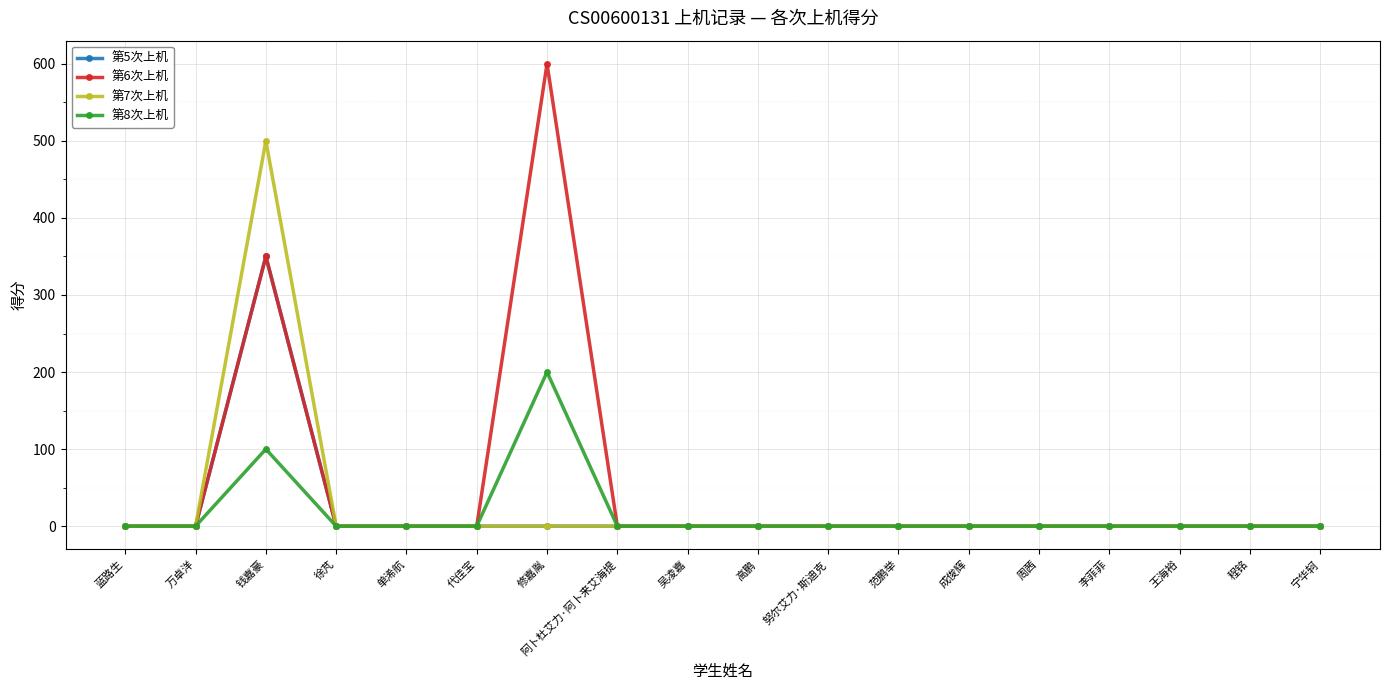

Where is the first local maximum for 第6次上机?

钱嘉豪